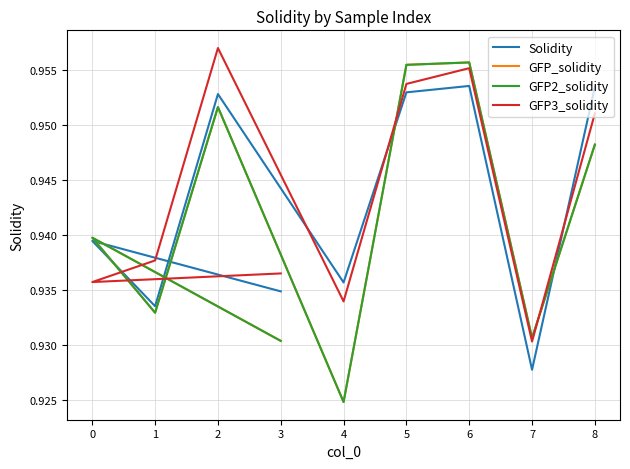

Which series ends up on top after the final intersection of GFP2_solidity and Solidity?

Solidity